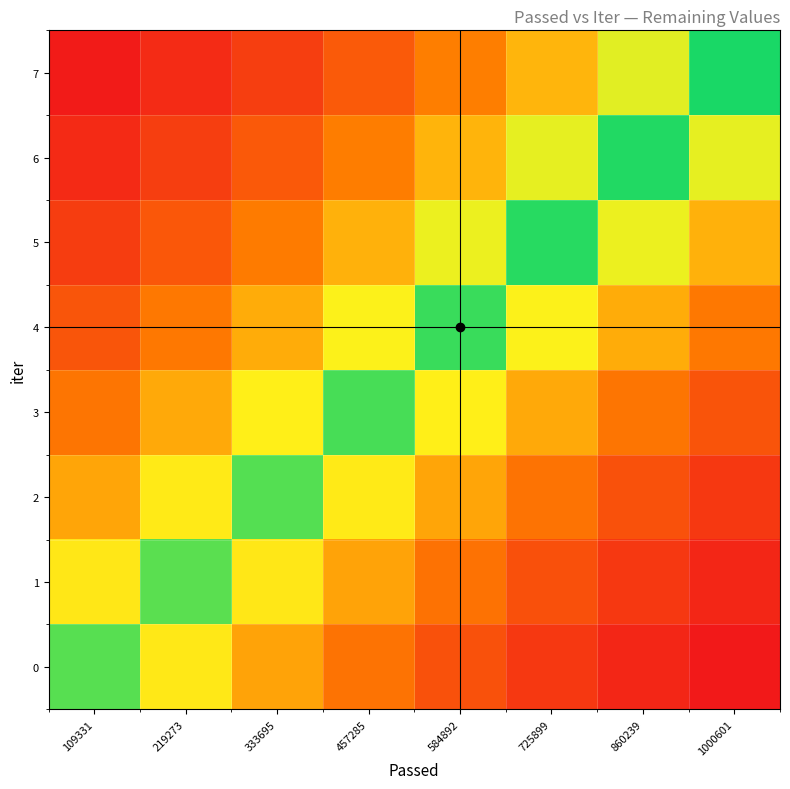

At which category is the sum across all series the highest?

584892